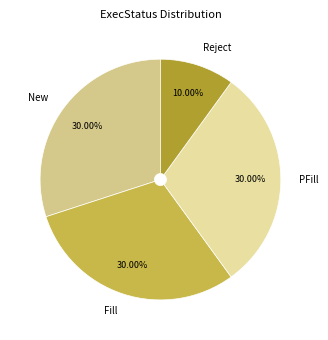

Does Reject account for over 50% of the chart?

No